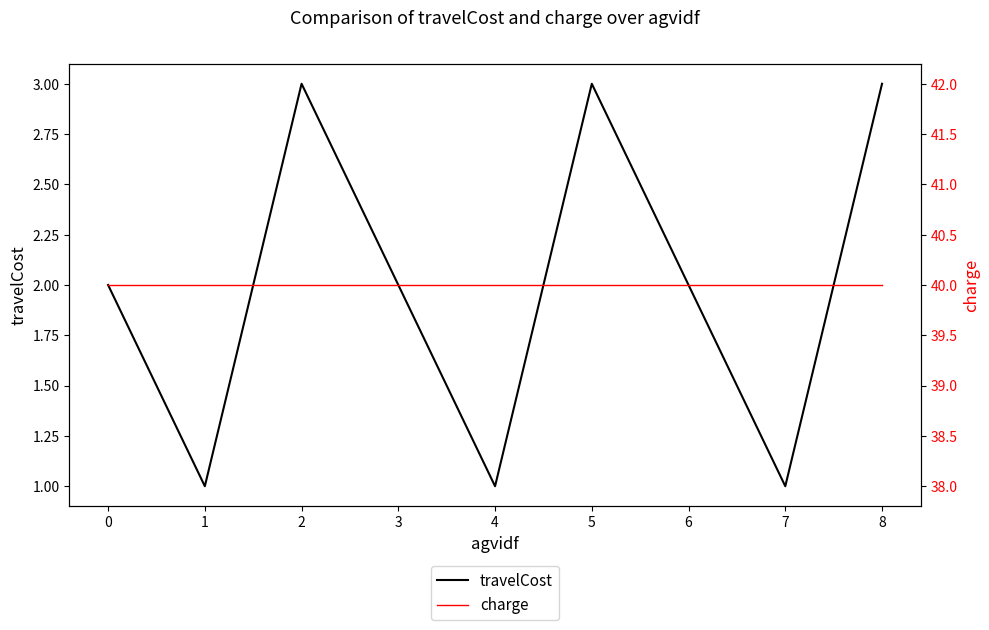

True or false: charge has a value of 25 at 0.

False